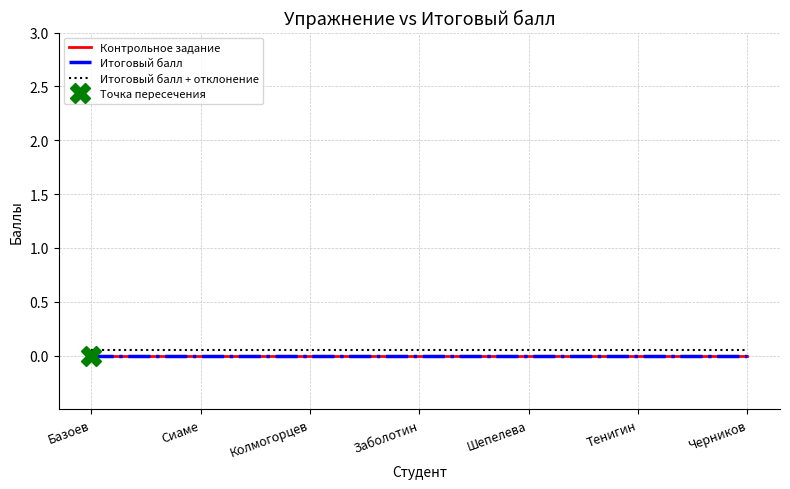

What is the label of the 4th point from the left?

Заболотин